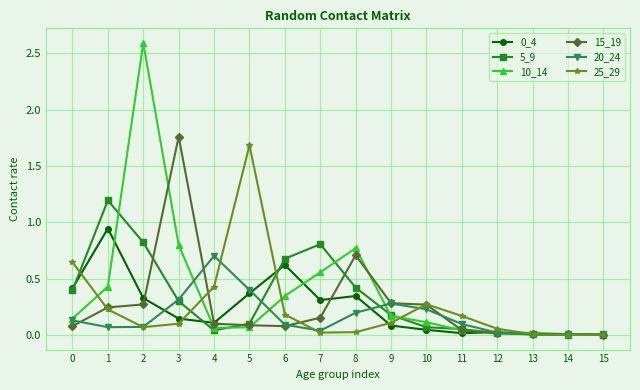

Is the value of 25_29 at 10 greater than the value of 0_4 at 14?

Yes